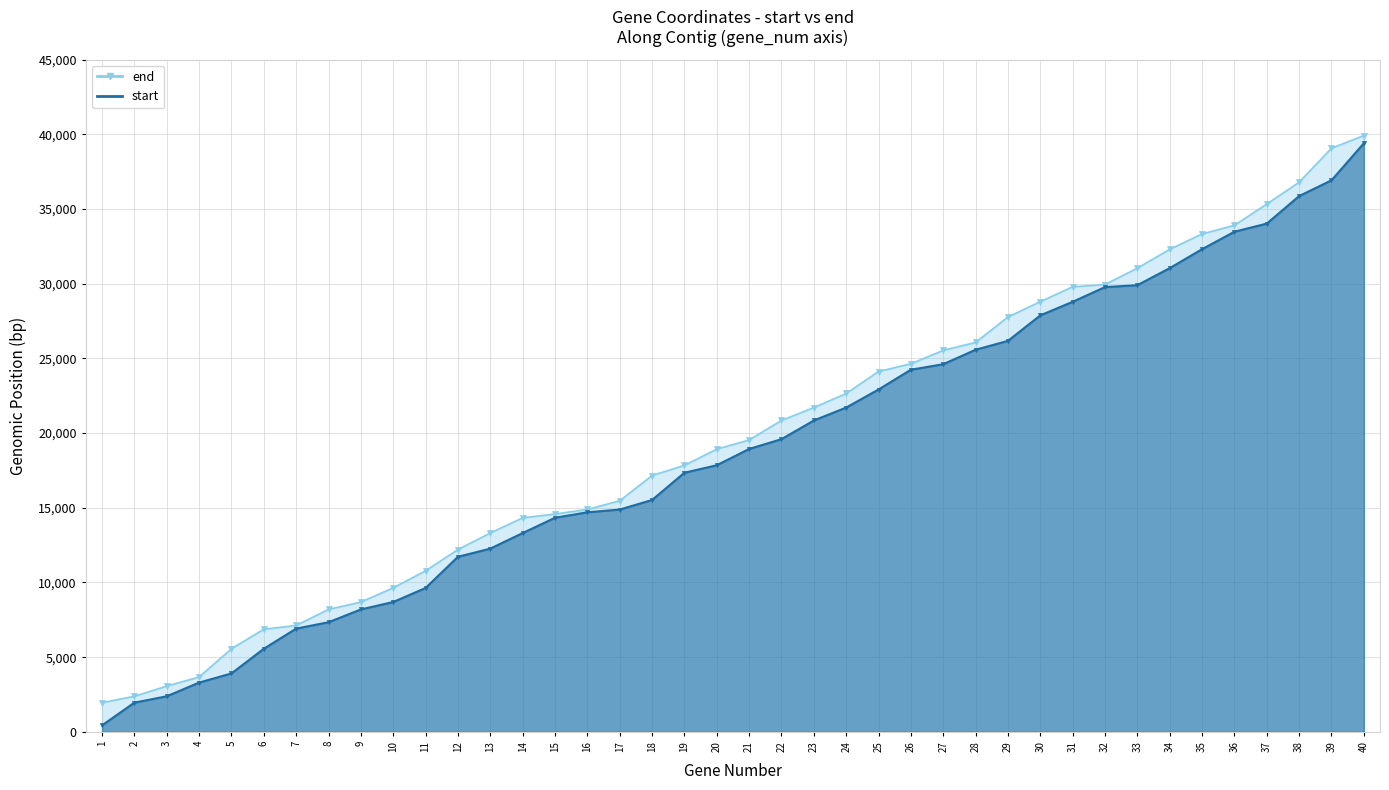

True or false: start has more than 1 points higher than both neighbors.

False